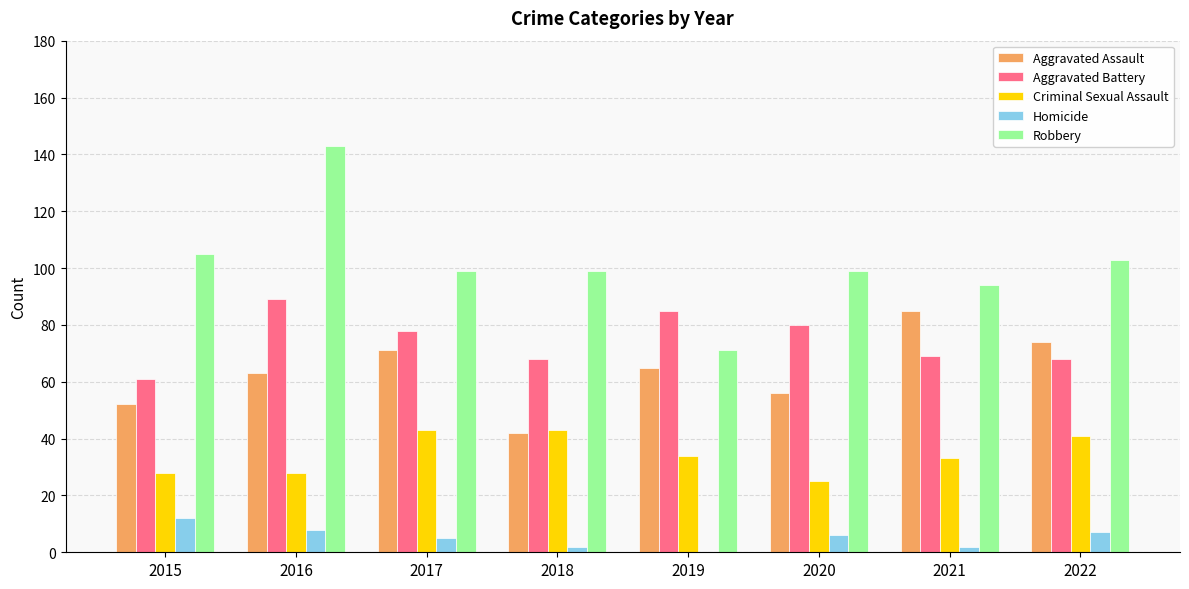

How many Criminal Sexual Assault values are between 28 and 43?

7